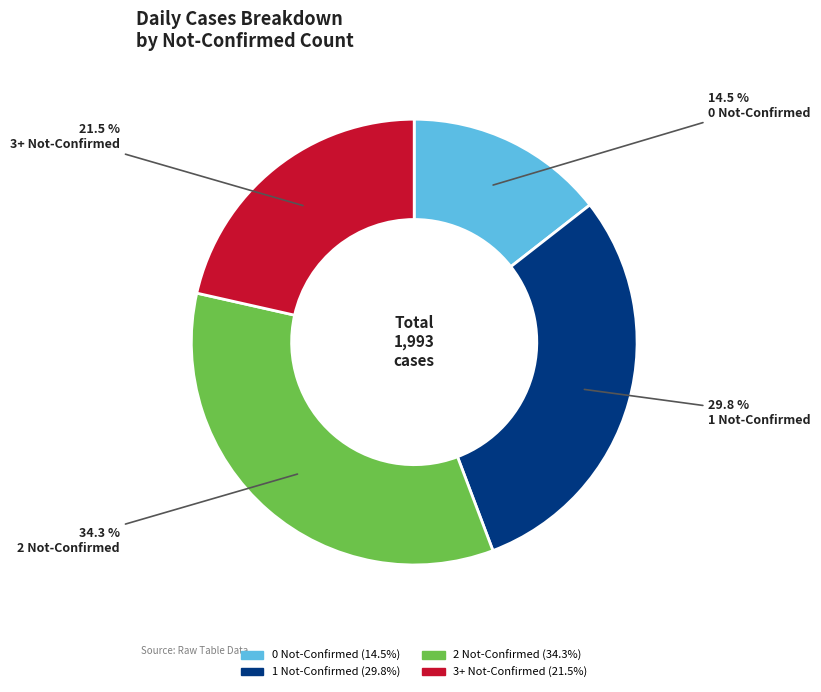

Which category has the smallest portion of the pie?

0